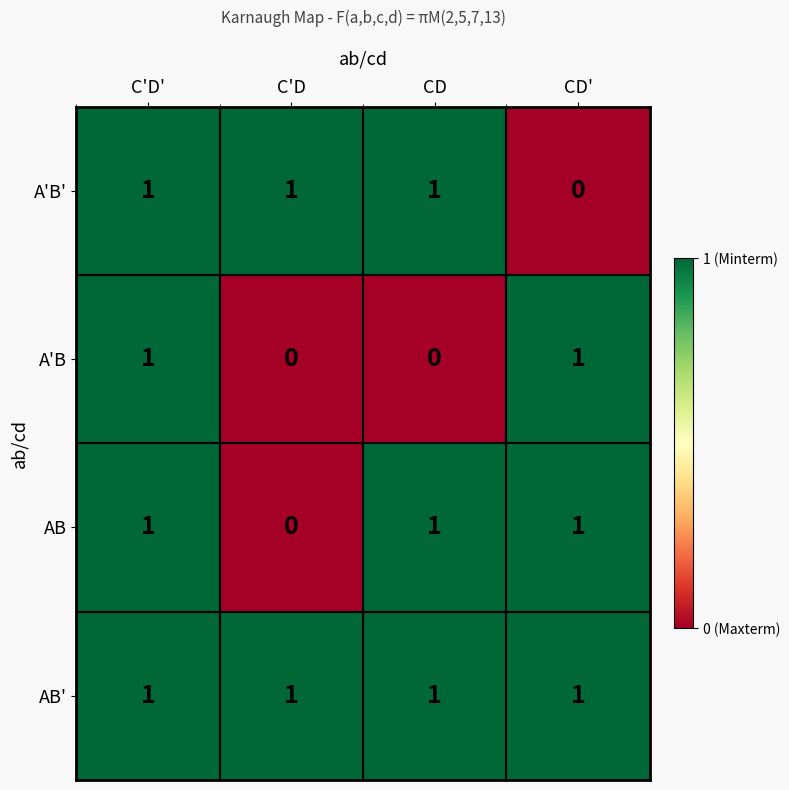

Is the value of A'B' at CD' greater than the value of AB at CD'?

No